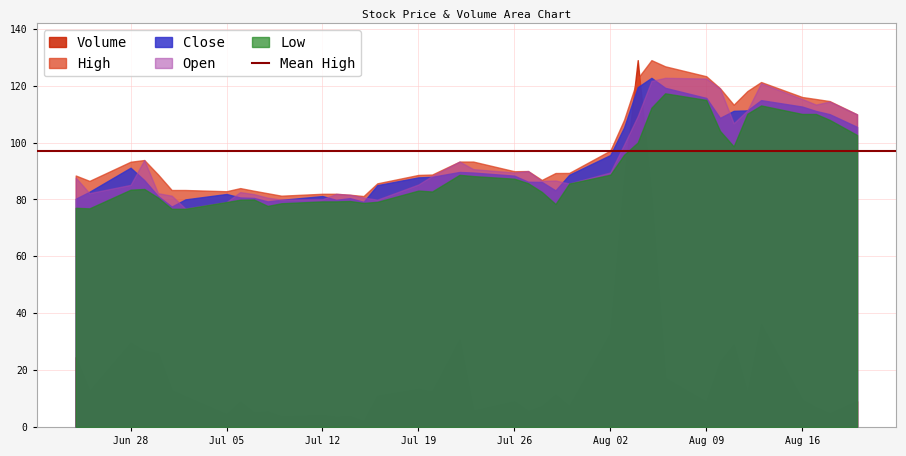

Which series has the largest total across all categories?

High